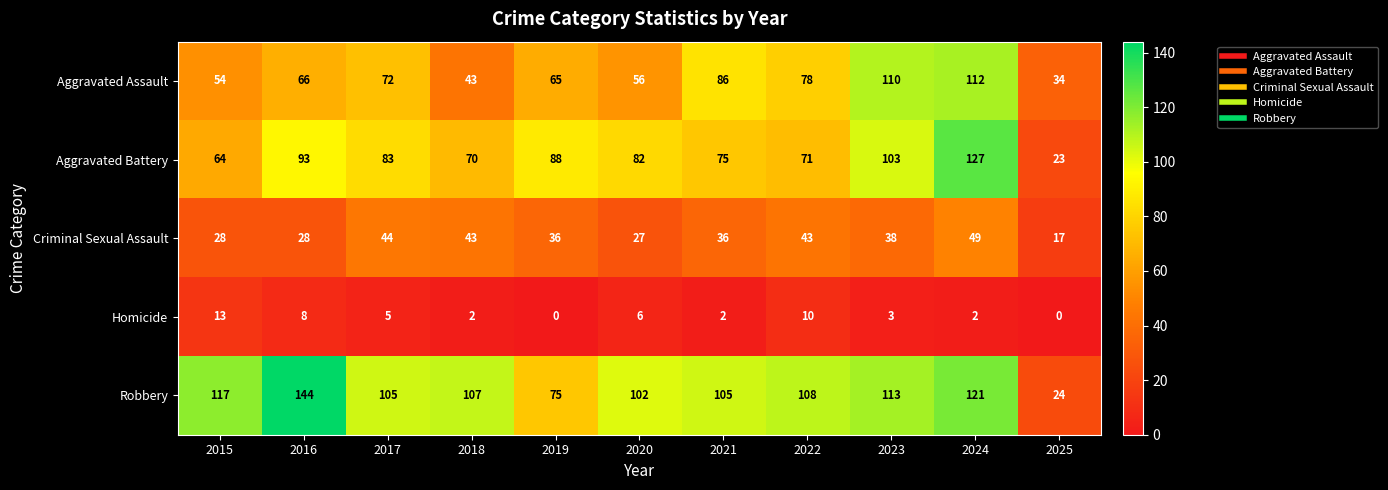

How many series are shown in this chart?

5